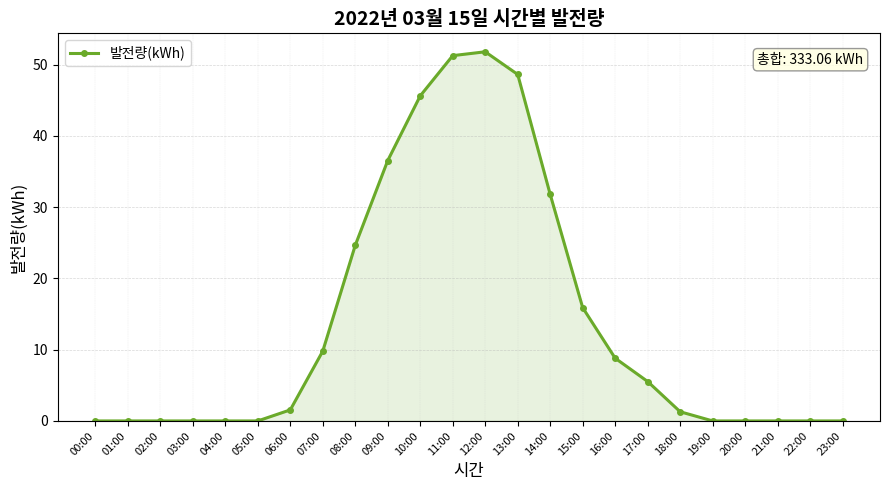

What position from the left is 05:00?

6